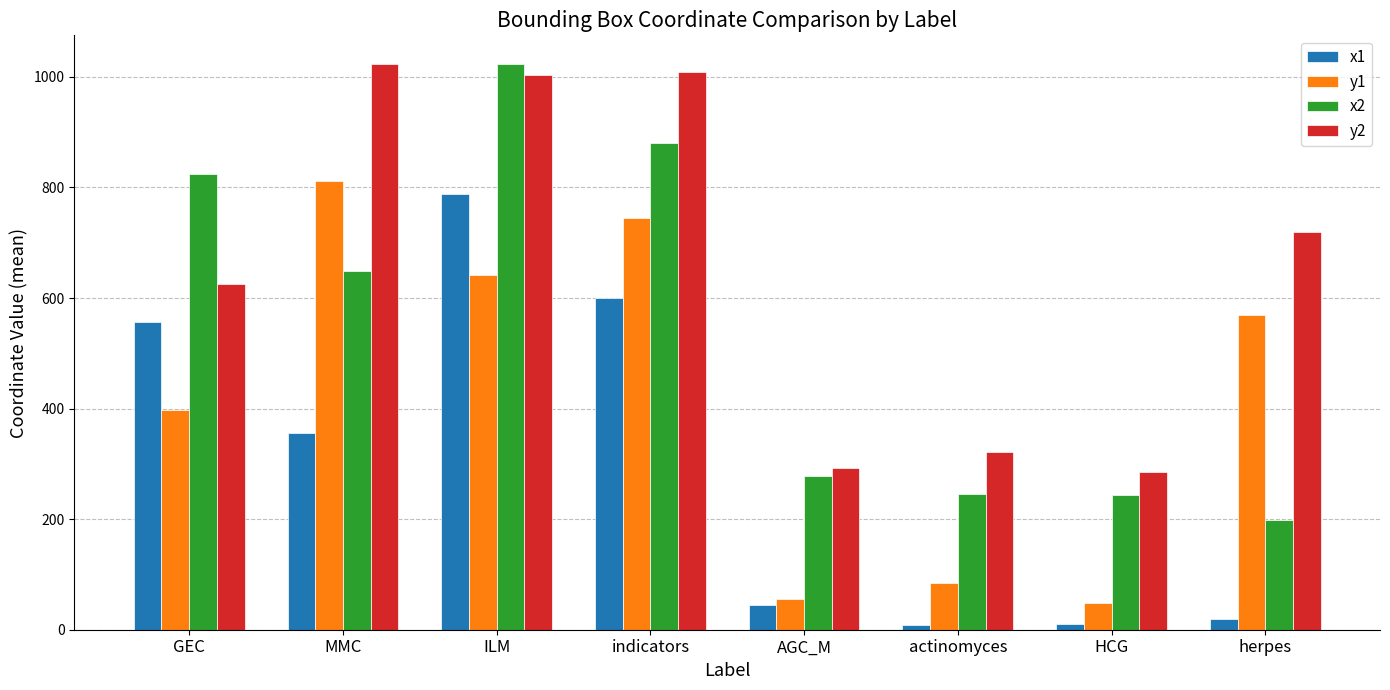

At herpes, list the series in order from largest to smallest.

y2, y1, x2, x1